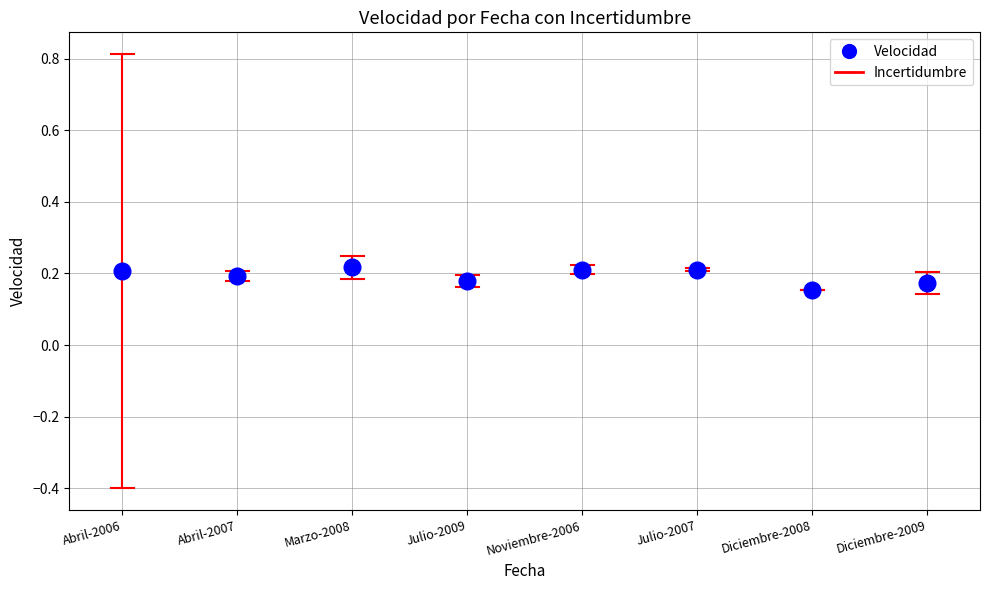

How many values are between 0 and 1?

8